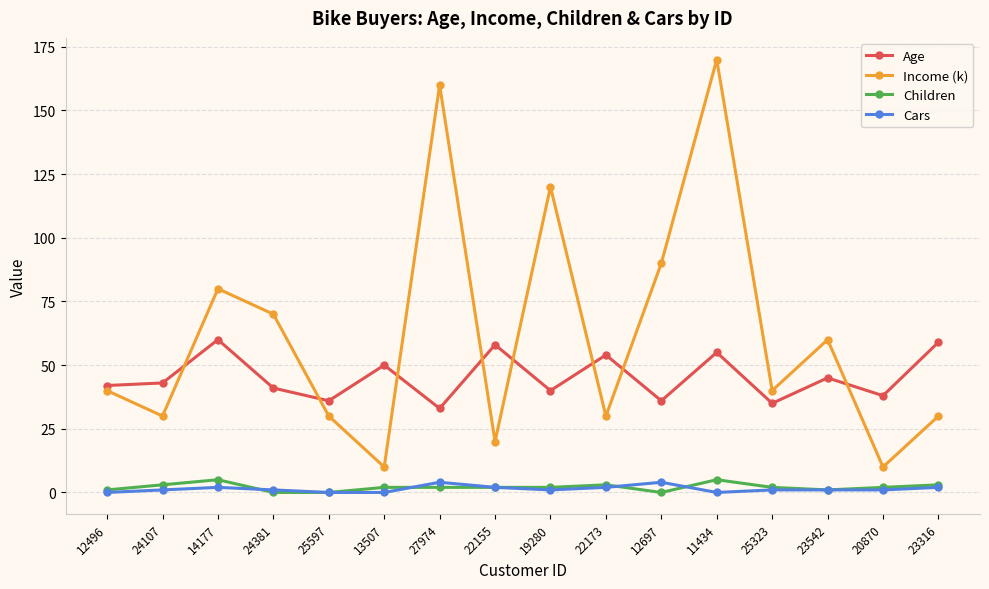

At which category does the chart reach its peak across all series?

11434